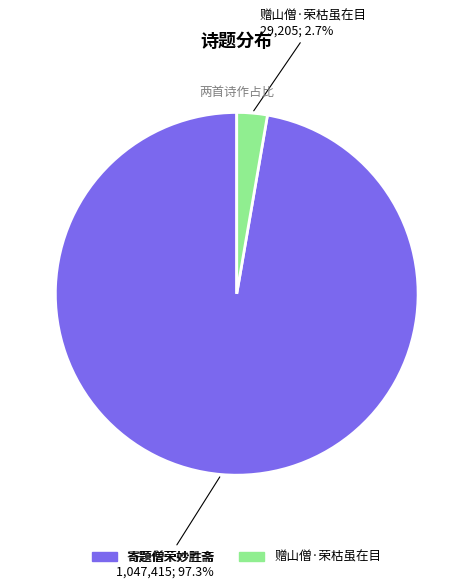

Count the number of slices in the pie.

2